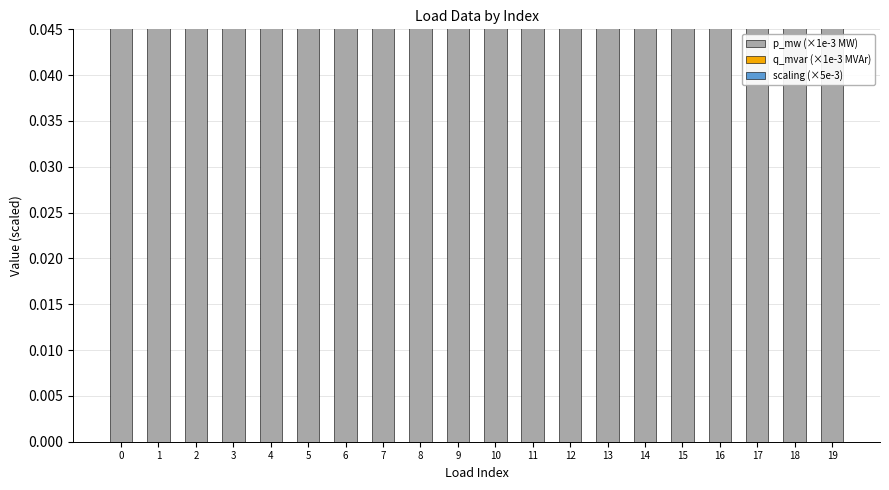

How many bars are there in each group?

3